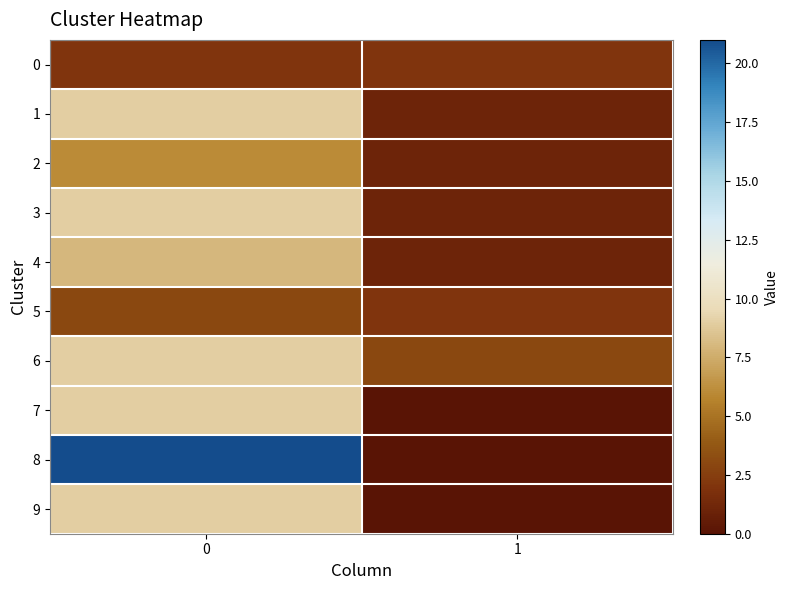

What is the difference between the highest and lowest values at 1?

3